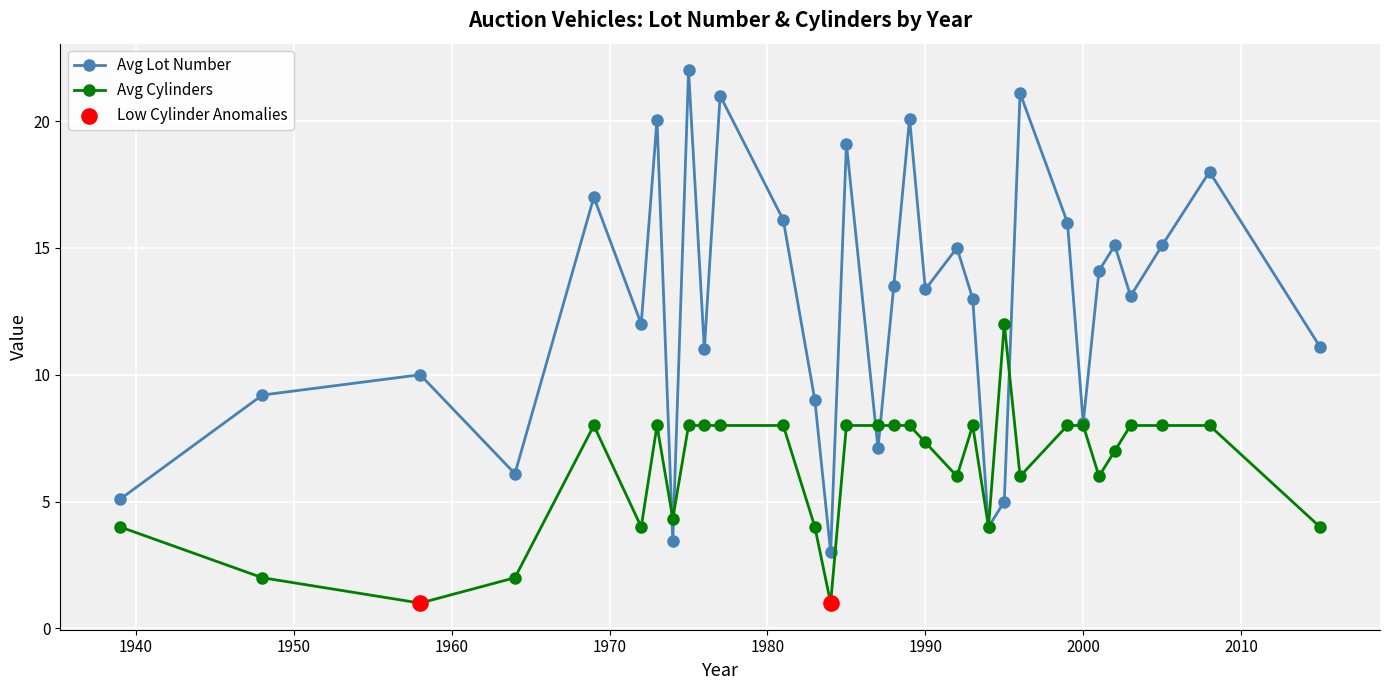

Which series has the widest spread of values?

Avg Lot Number